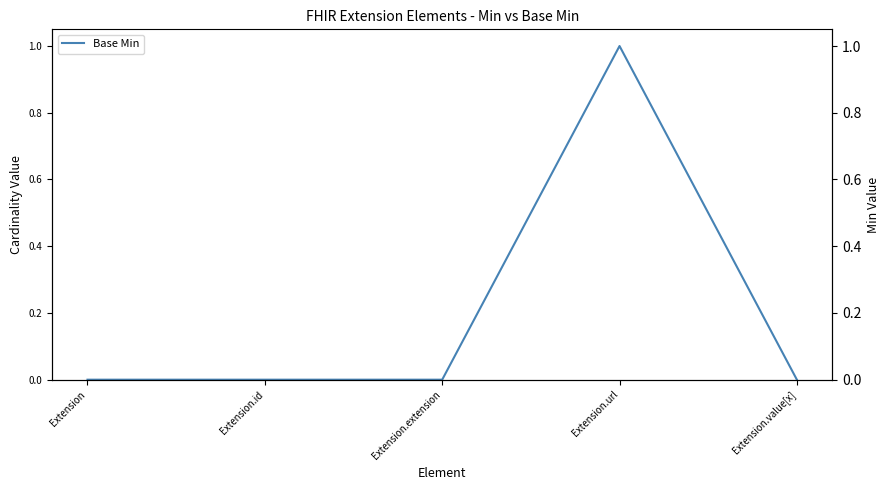

What is the sum of all values?

1